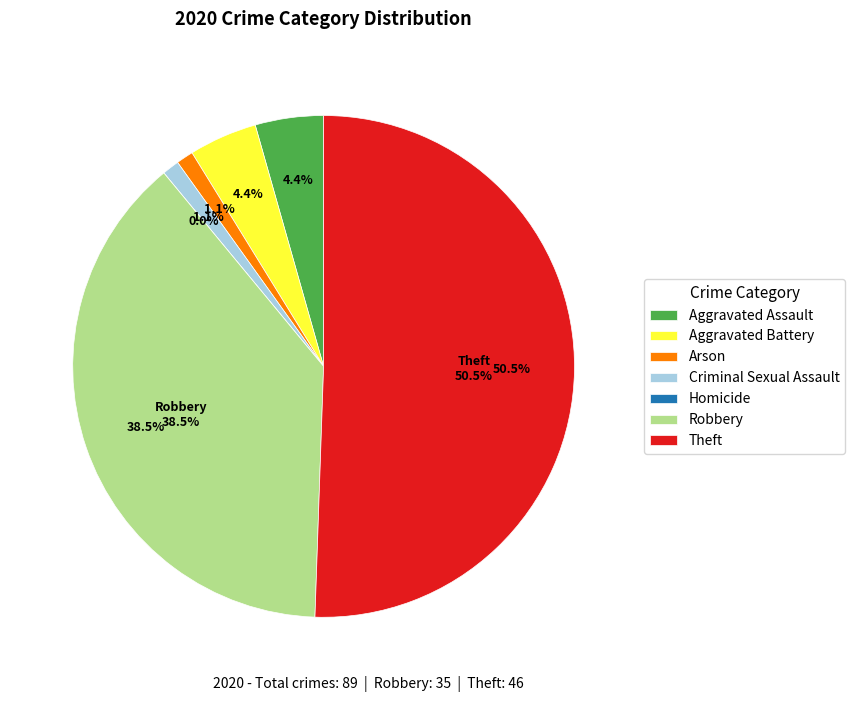

Rank the categories by value from highest to lowest.

Theft, Robbery, Aggravated Assault, Aggravated Battery, Arson, Criminal Sexual Assault, Homicide